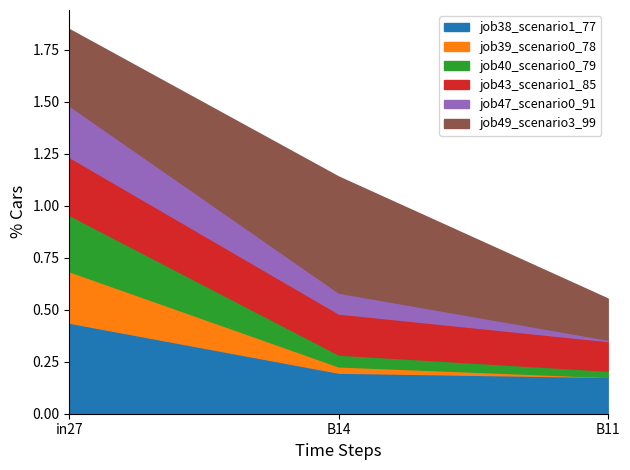

Which series has the largest total across all categories?

job49_scenario3_99